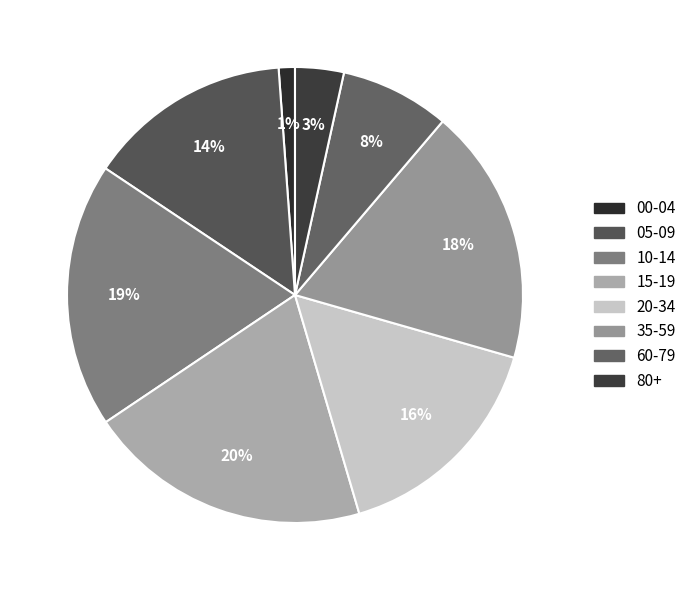

Does 05-09 account for over 50% of the chart?

No